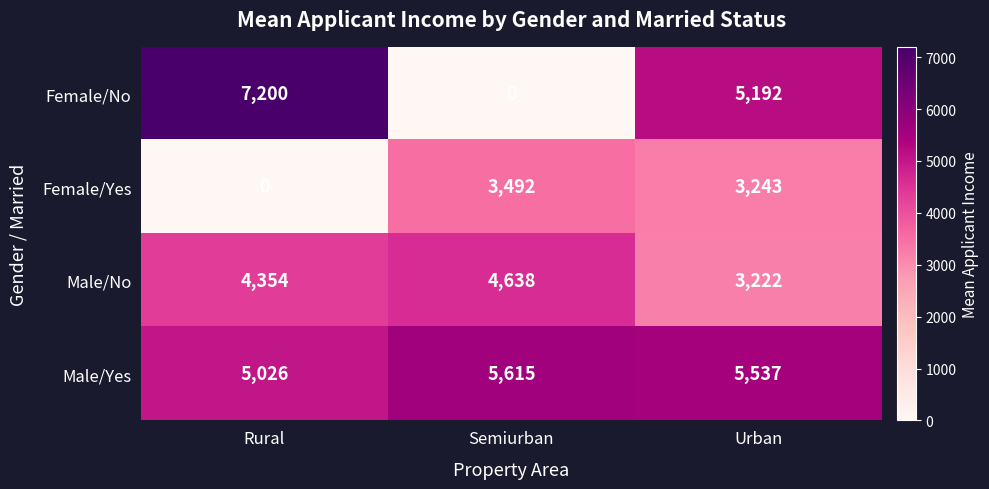

What is the total value across all series at Rural?

16580